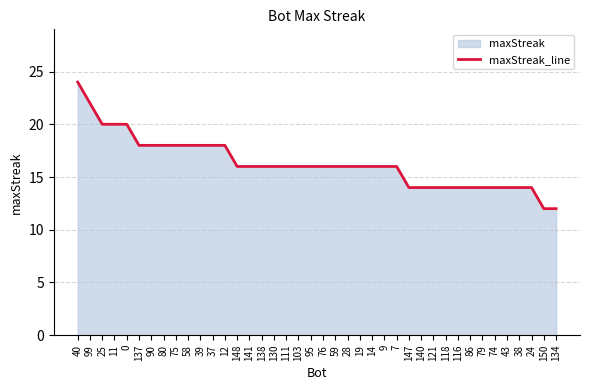

Does the chart display data point markers on the line(s)?

No